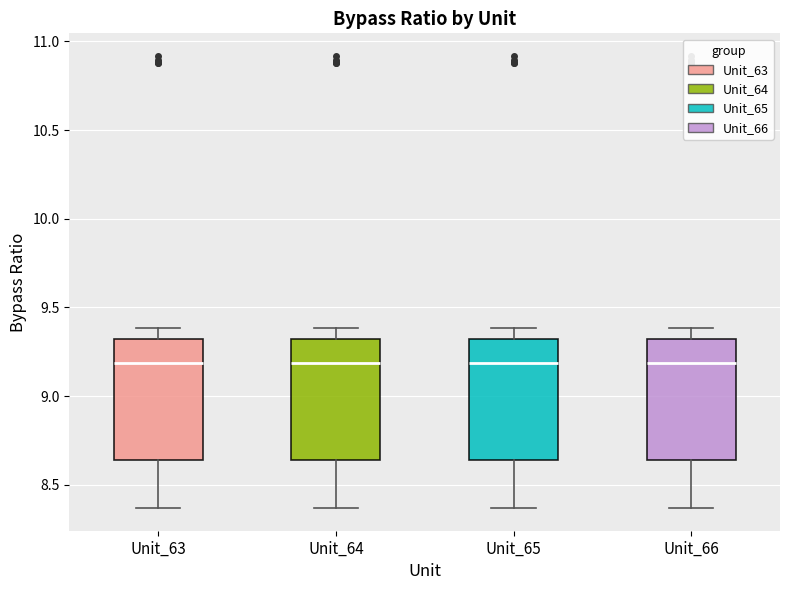

Reading left to right, read every box against the y-axis: the position of its median line, the range the box covers, and the ends of its whiskers. The values are not printed on the chart, so give them approximately, as read against the axis.

Unit_63: median 9.20, box 8.65 to 9.30, whiskers 8.35 to 9.40
Unit_64: median 9.20, box 8.65 to 9.30, whiskers 8.35 to 9.40
Unit_65: median 9.20, box 8.65 to 9.30, whiskers 8.35 to 9.40
Unit_66: median 9.20, box 8.65 to 9.30, whiskers 8.35 to 9.40